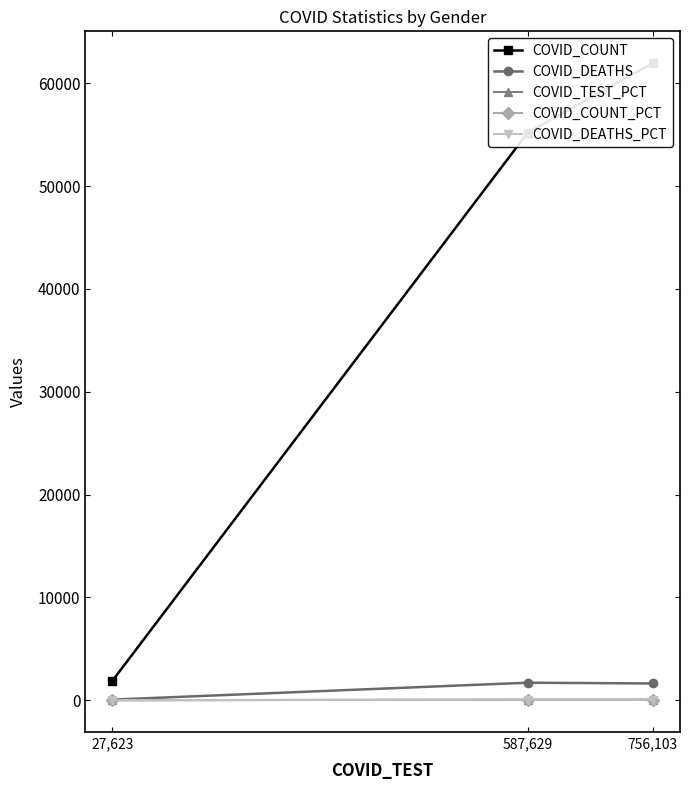

What is the value of the COVID_DEATHS_PCT point at the 3rd from the left?

48.0